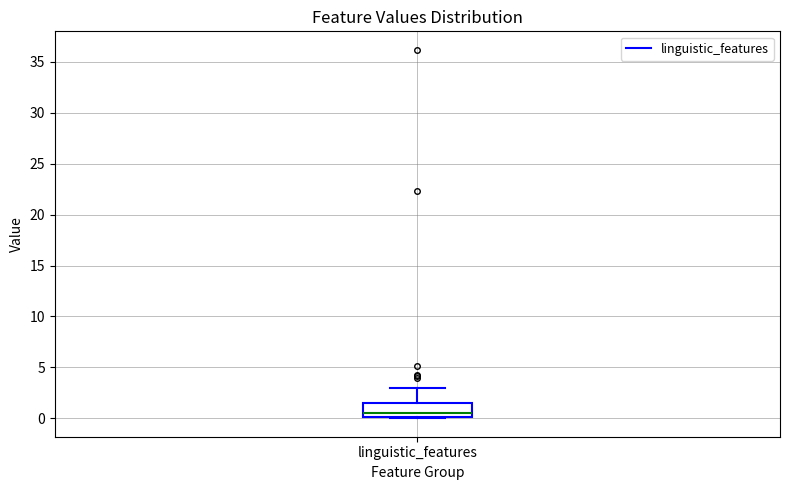

Transcribe this box plot: give where the median line is, the range the box spans, and where the two whiskers end, as read against the y-axis. The values are not printed on the chart, so give them approximately, as read against the axis.

median 0.5, box 0.0 to 1.5, whiskers 0.0 to 3.0